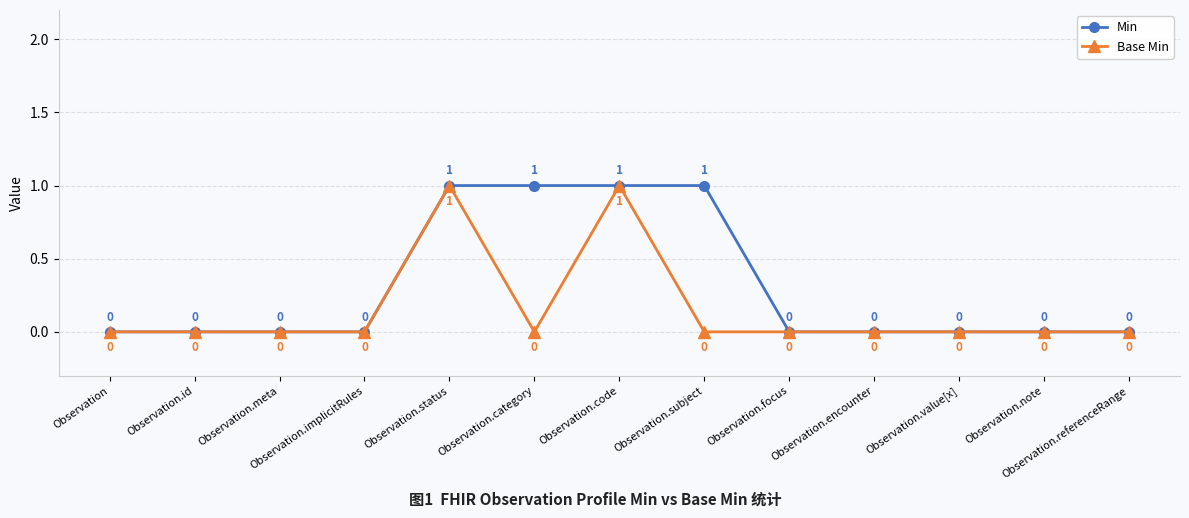

What is the difference between the highest and lowest values at Observation.category?

1